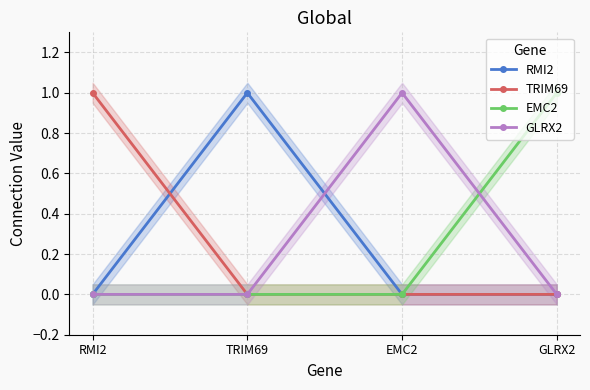

At how many categories does at least one series exceed 0?

4